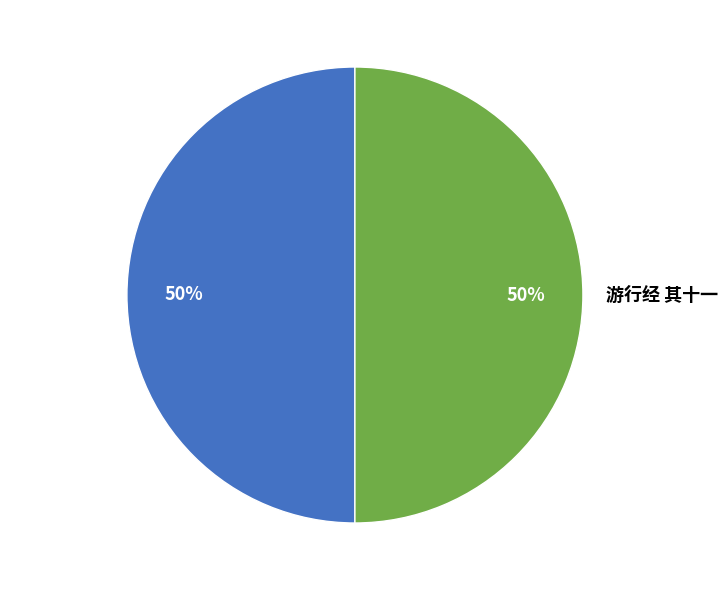

Approximately how many times larger is the value at 游行经 其十 compared to 游行经 其十一?

1.0